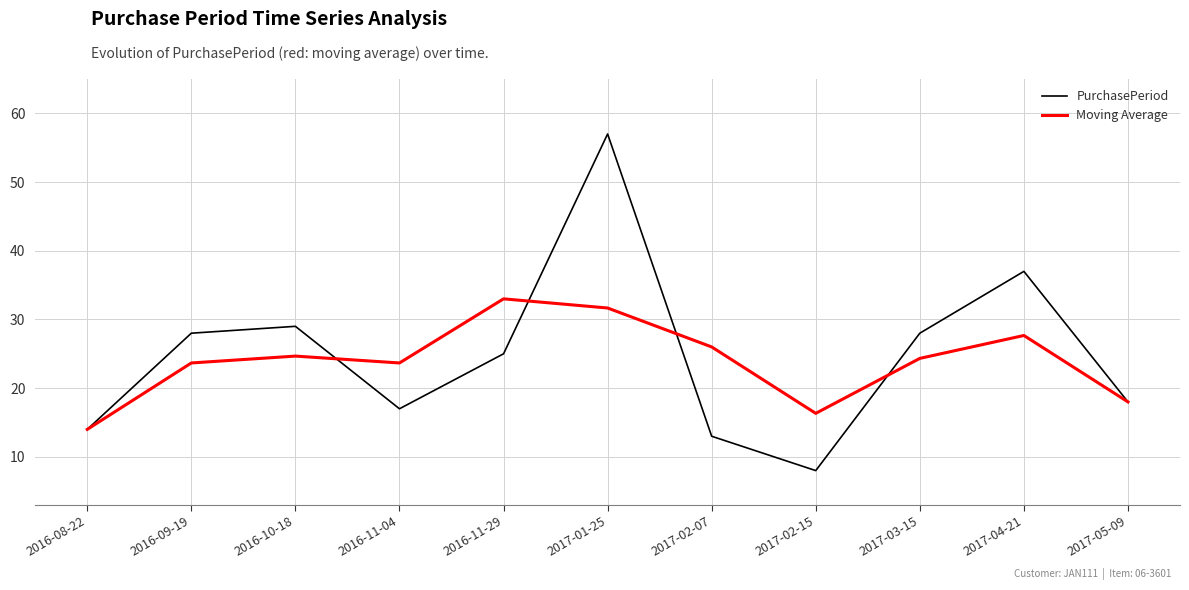

Is it true that PurchasePeriod equals 46.4 at 2017-03-15?

False